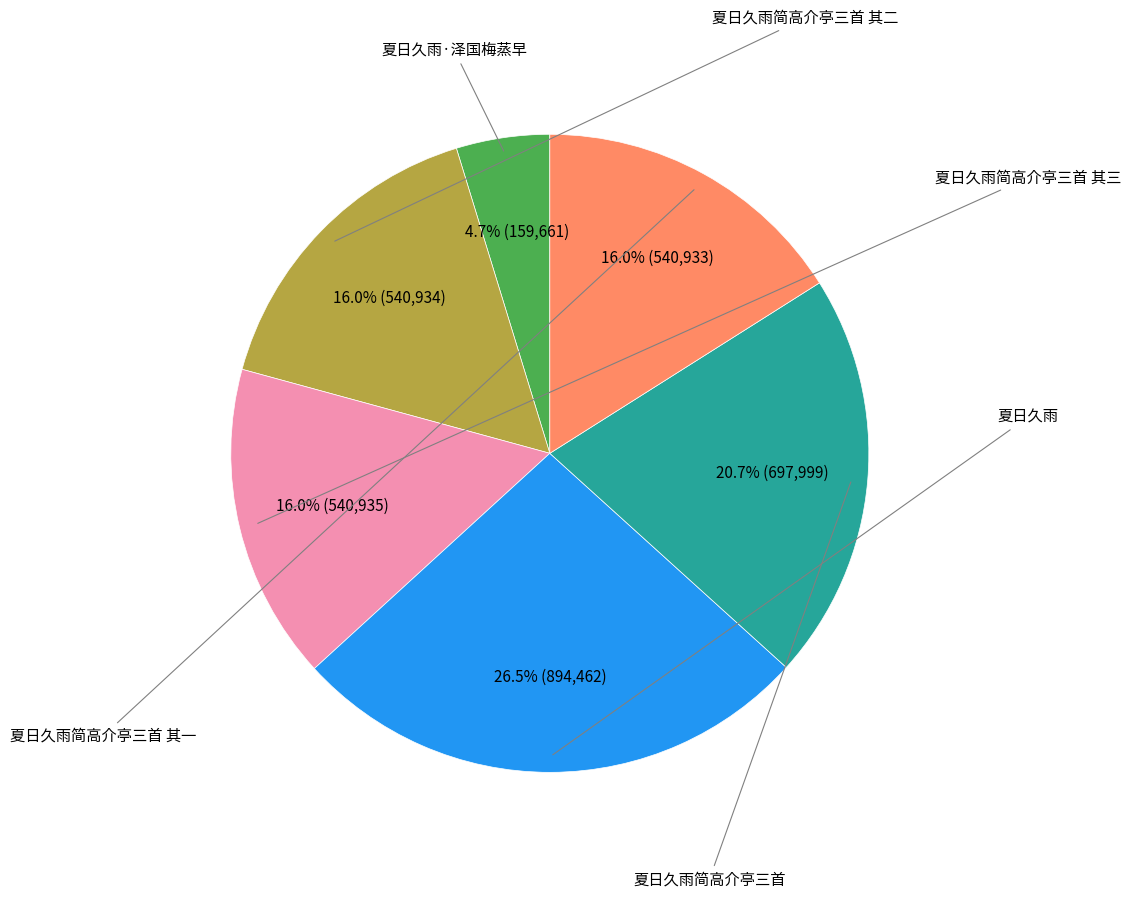

Is there a majority slice in this chart?

No